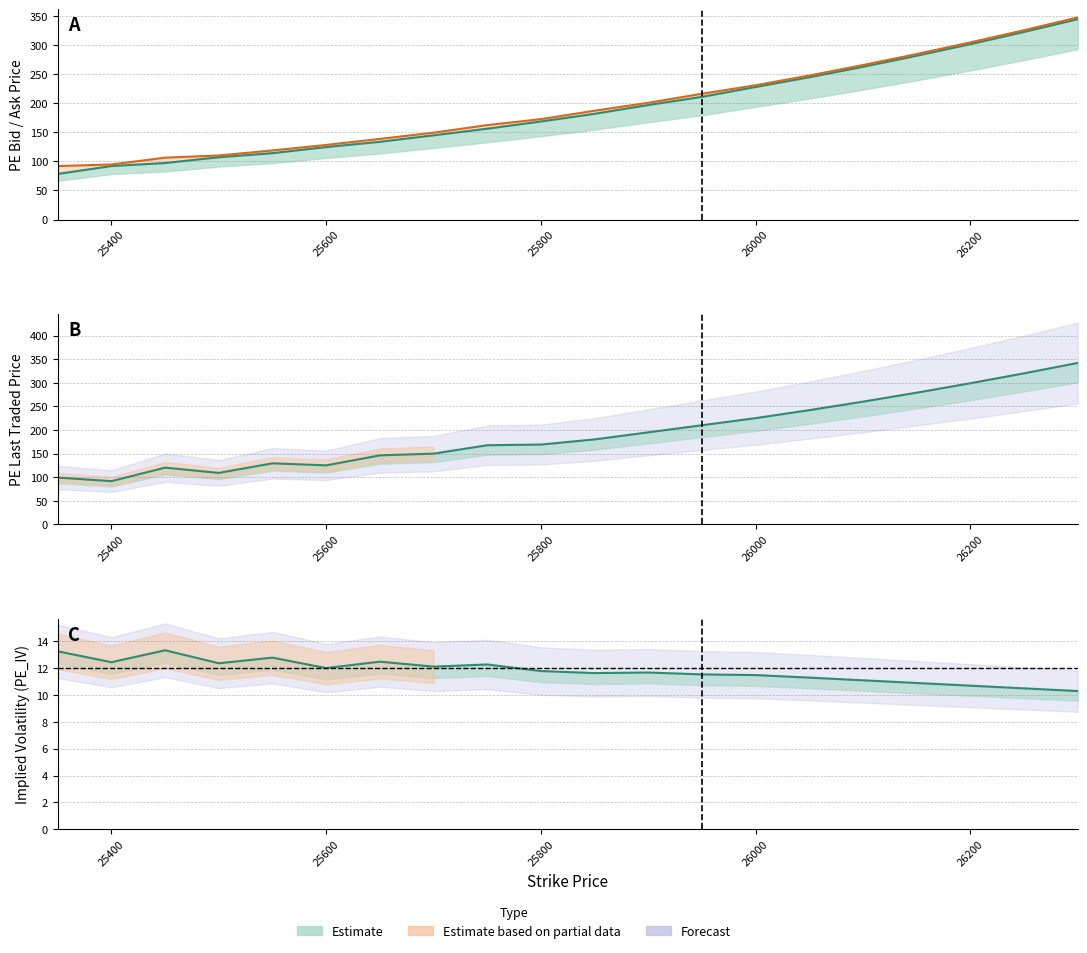

What is the average value of the PE_LTP series?

193.0